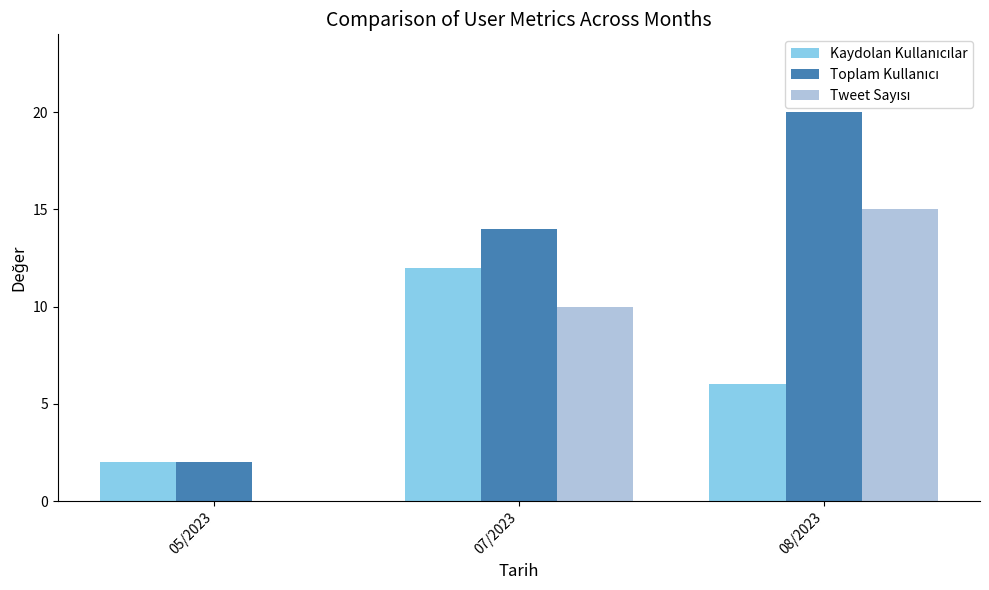

How many distinct data groups are displayed?

3